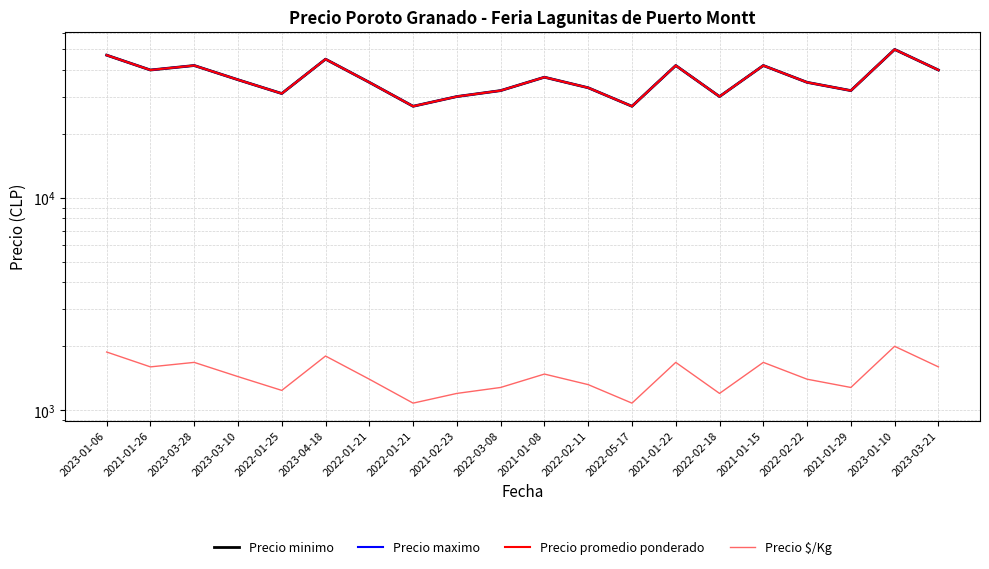

The value of Precio promedio ponderado at 2023-03-28 is 12352. True or false?

False